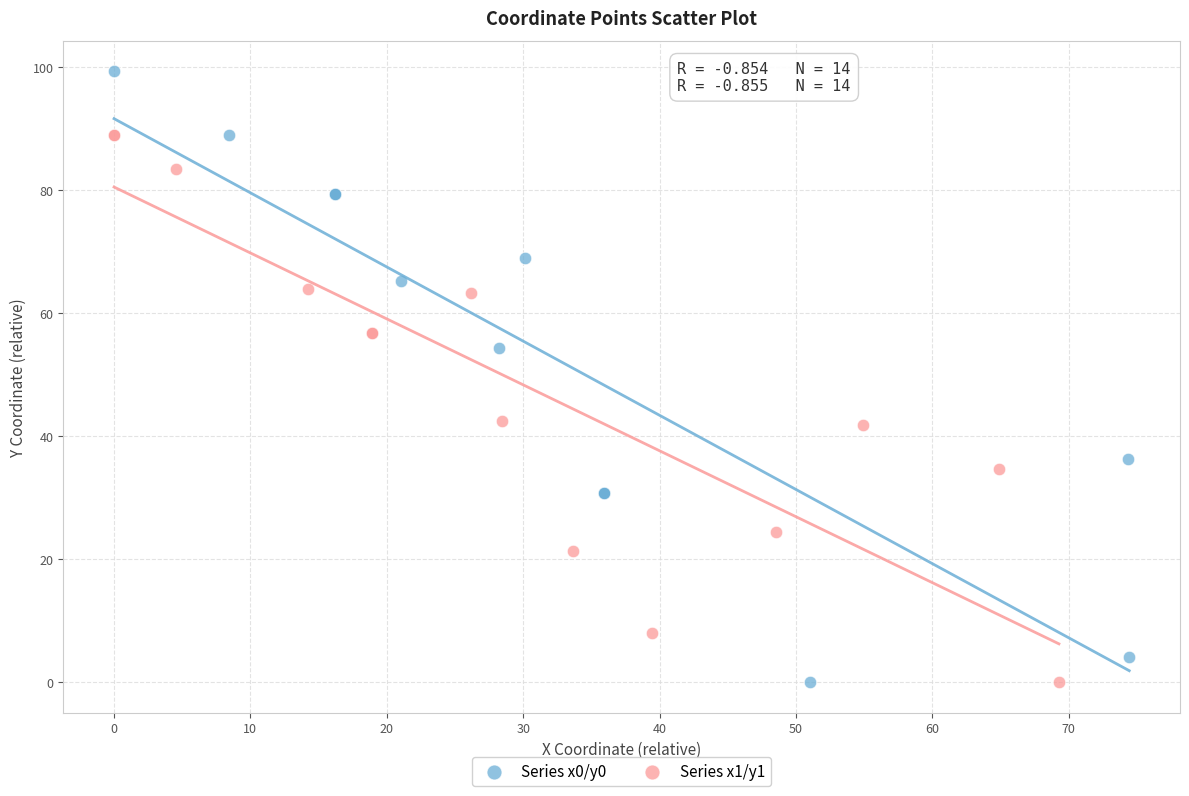

Which series has the widest spread of Y values?

Series x0/y0